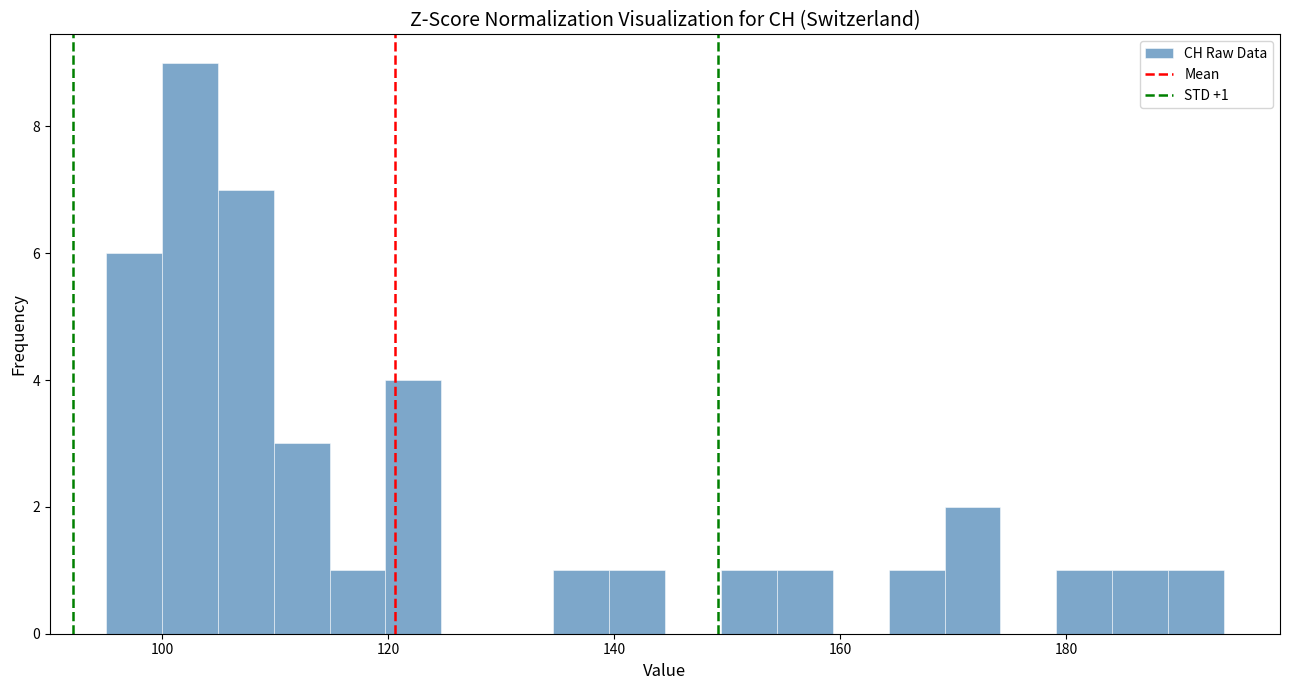

Around what value on the x-axis is the tallest bar? Give the approximate position of its centre, as read against the axis.

102